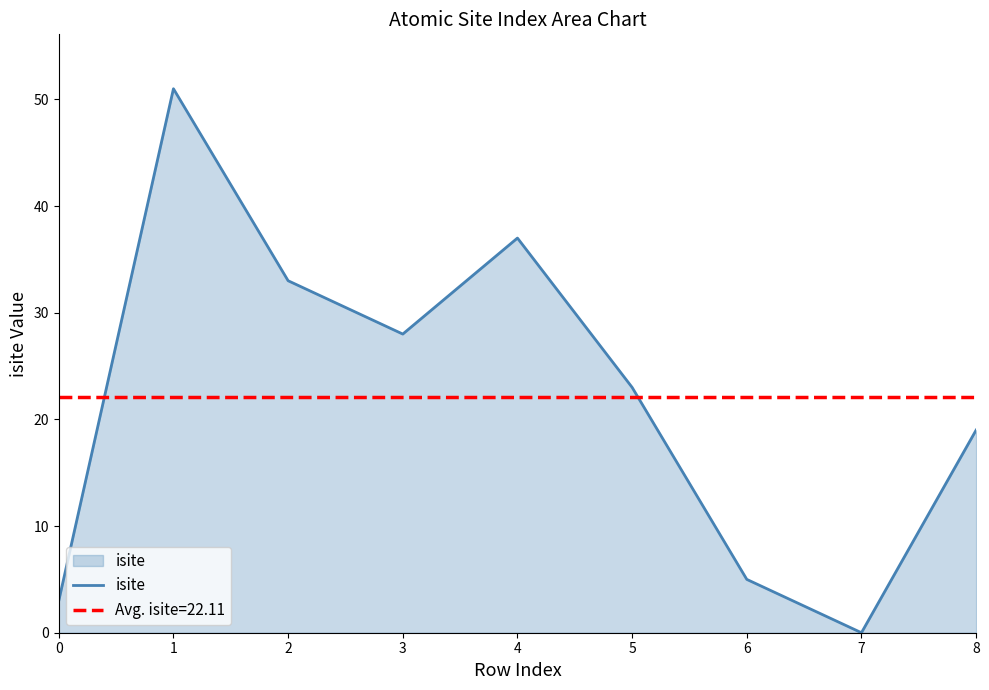

What is the maximum value shown in the chart?

51